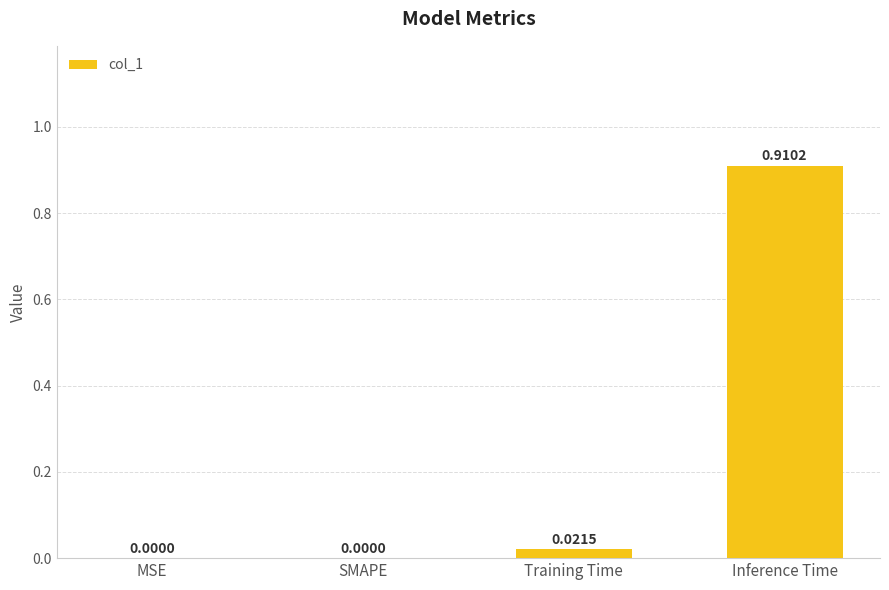

At which category does the chart reach its peak across all series?

Inference Time